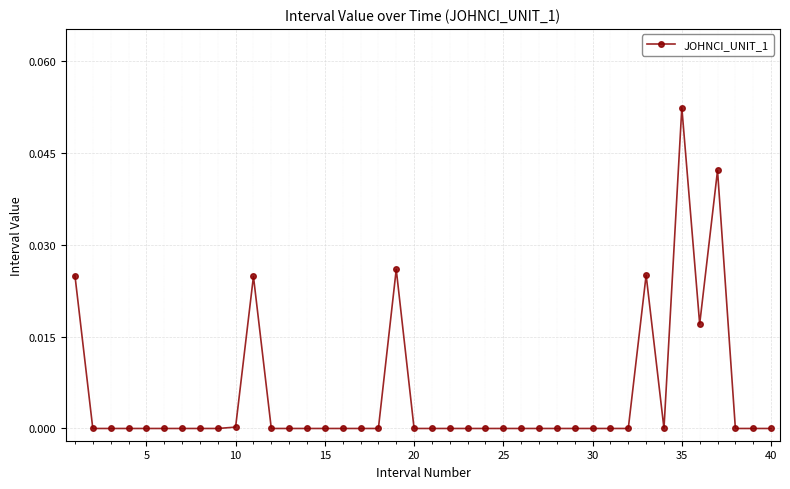

How many distinct data groups are displayed?

1